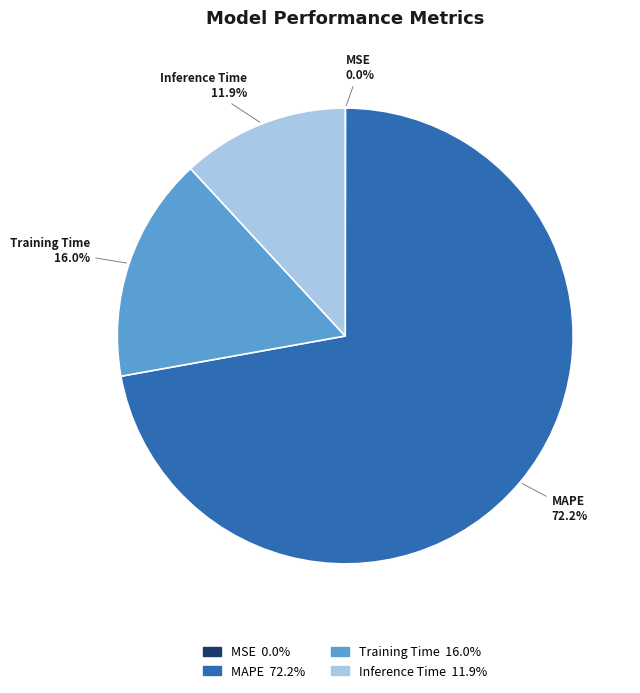

Which has a higher value, MAPE or Training Time?

MAPE